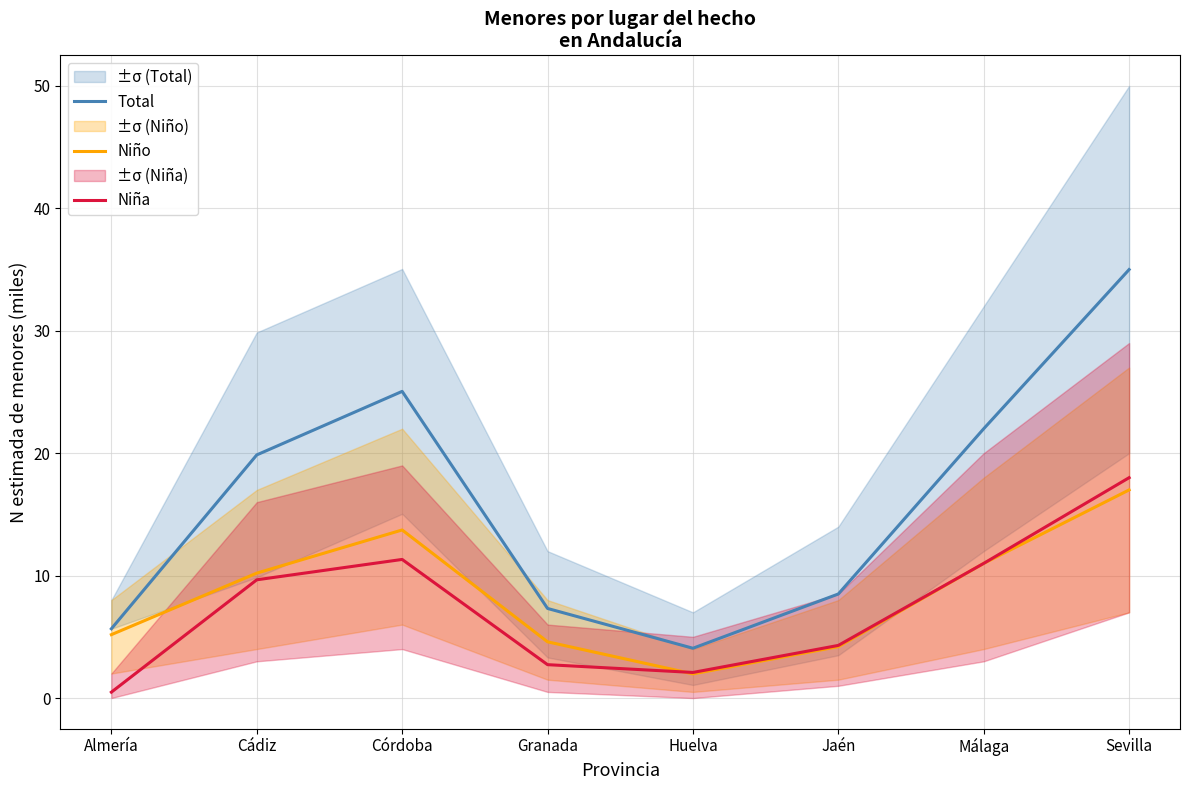

Which category has the lowest value in the Niño series?

Huelva